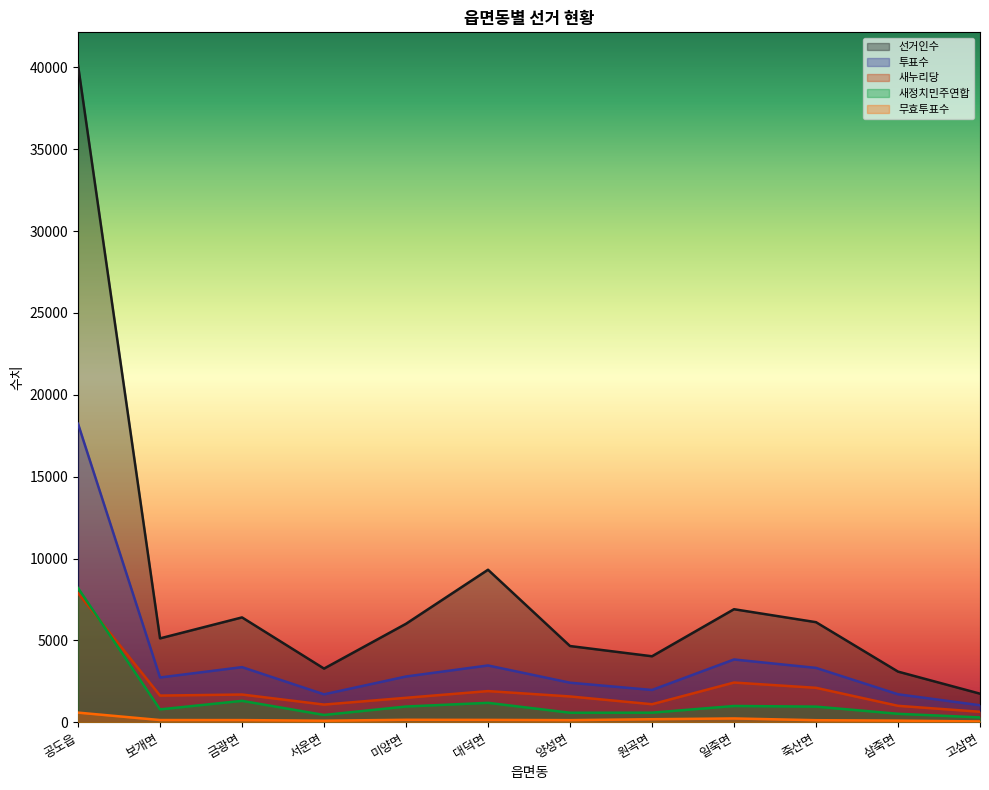

What is the difference between the maximum and minimum values in the 무효투표수 series?

538